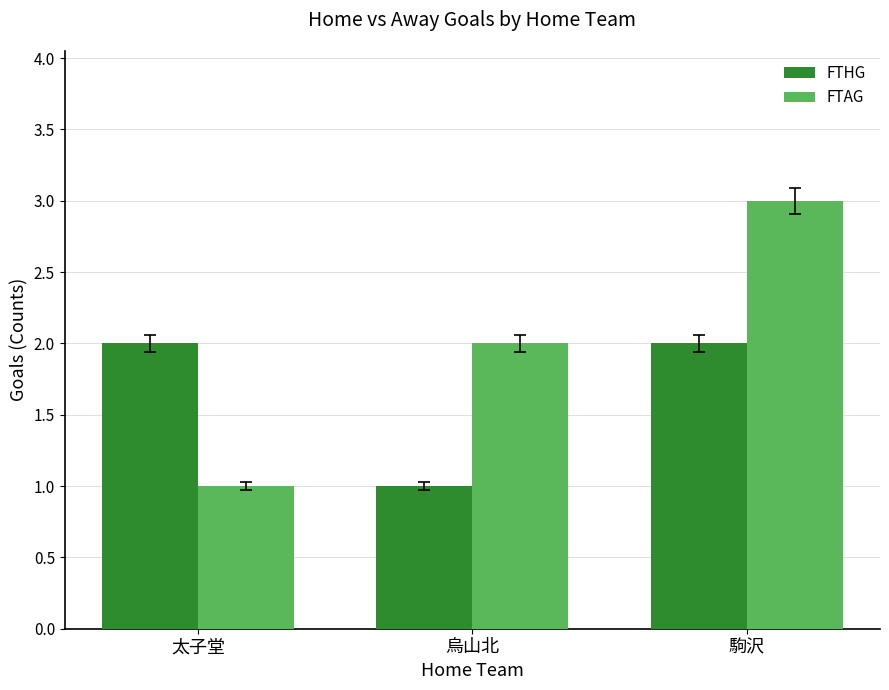

Which category has the lowest value in the FTHG series?

烏山北